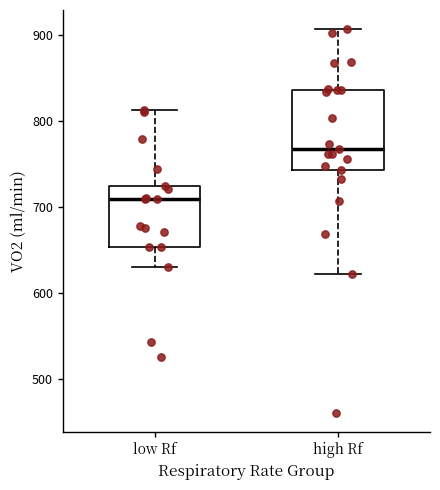

Reading left to right, transcribe this box plot: for each box, give where its median line is, the range the box spans, and where its two whiskers end, as read against the y-axis. The values are not printed on the chart, so give them approximately, as read against the axis.

low Rf: median 710, box 650 to 720, whiskers 630 to 810
high Rf: median 770, box 740 to 840, whiskers 620 to 910